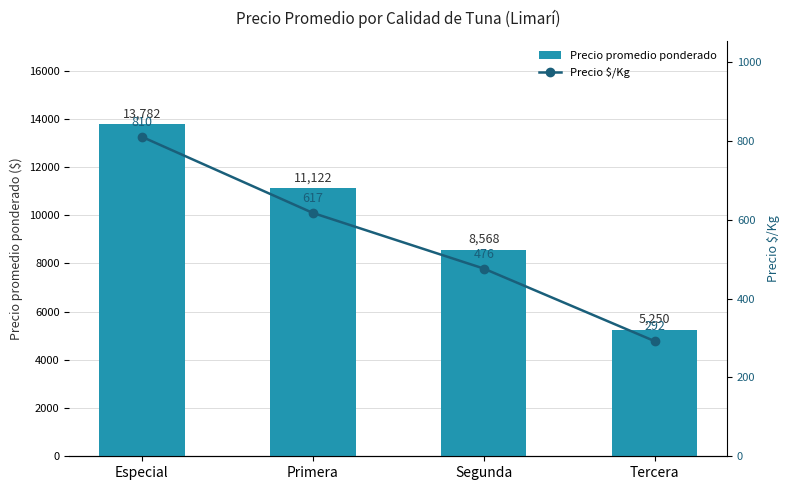

Between Especial and Tercera, which series saw the biggest shift?

Precio promedio ponderado